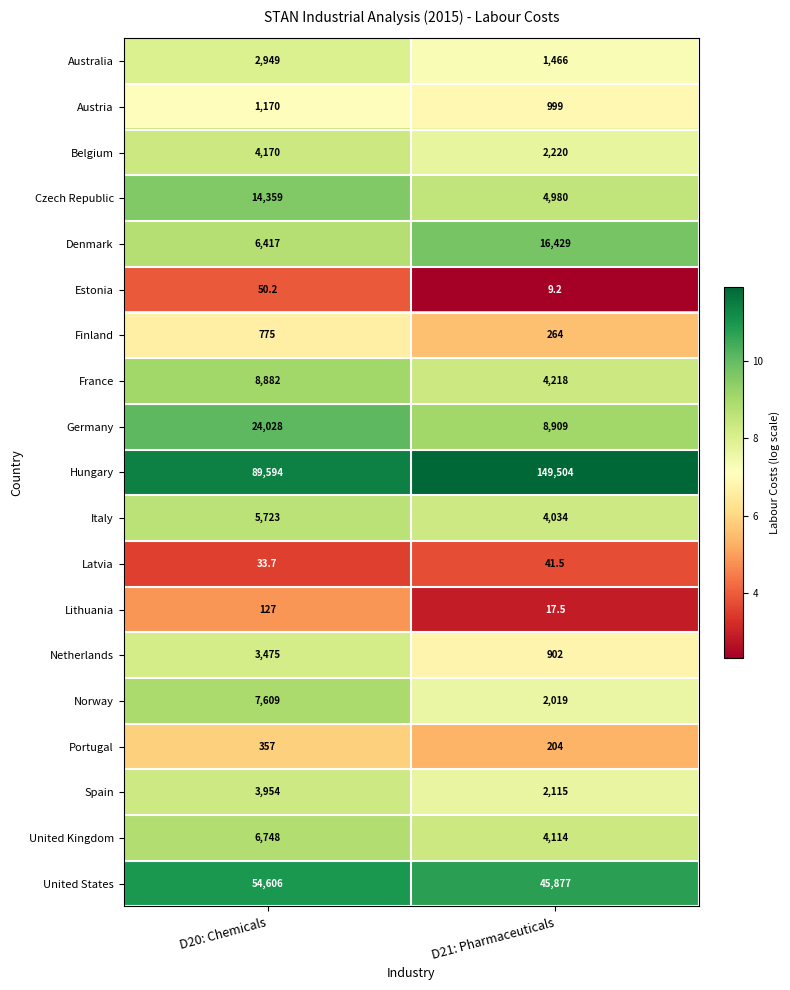

Which series has the widest spread of values?

Hungary